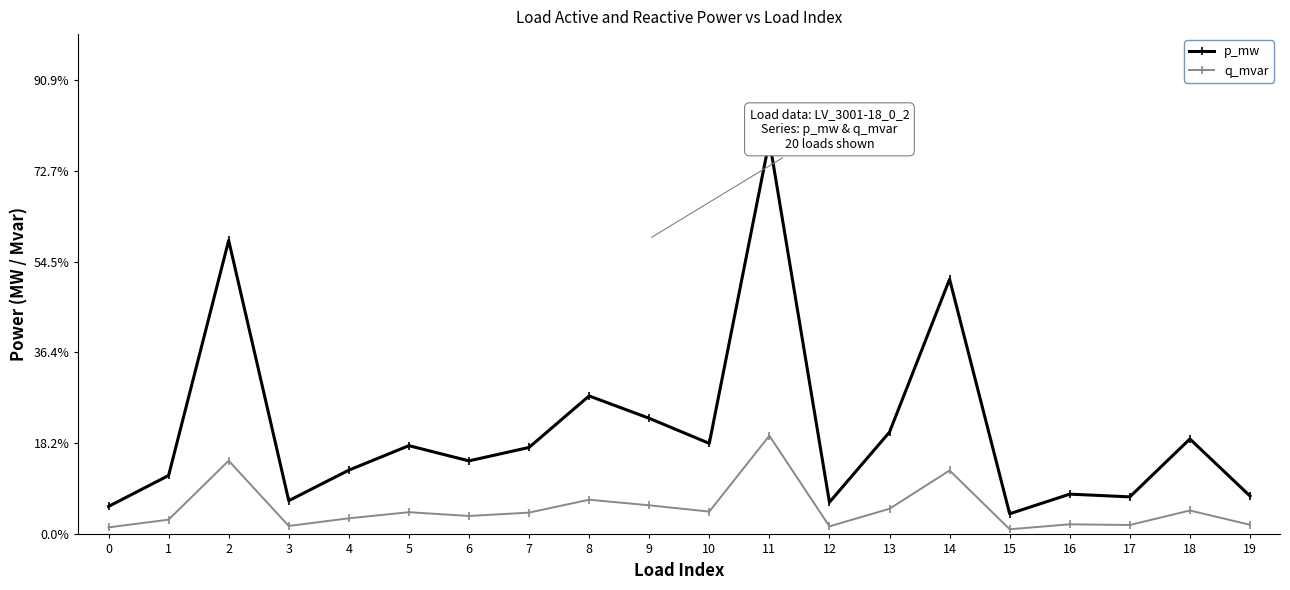

True or false: q_mvar and p_mw intersect in this chart.

False